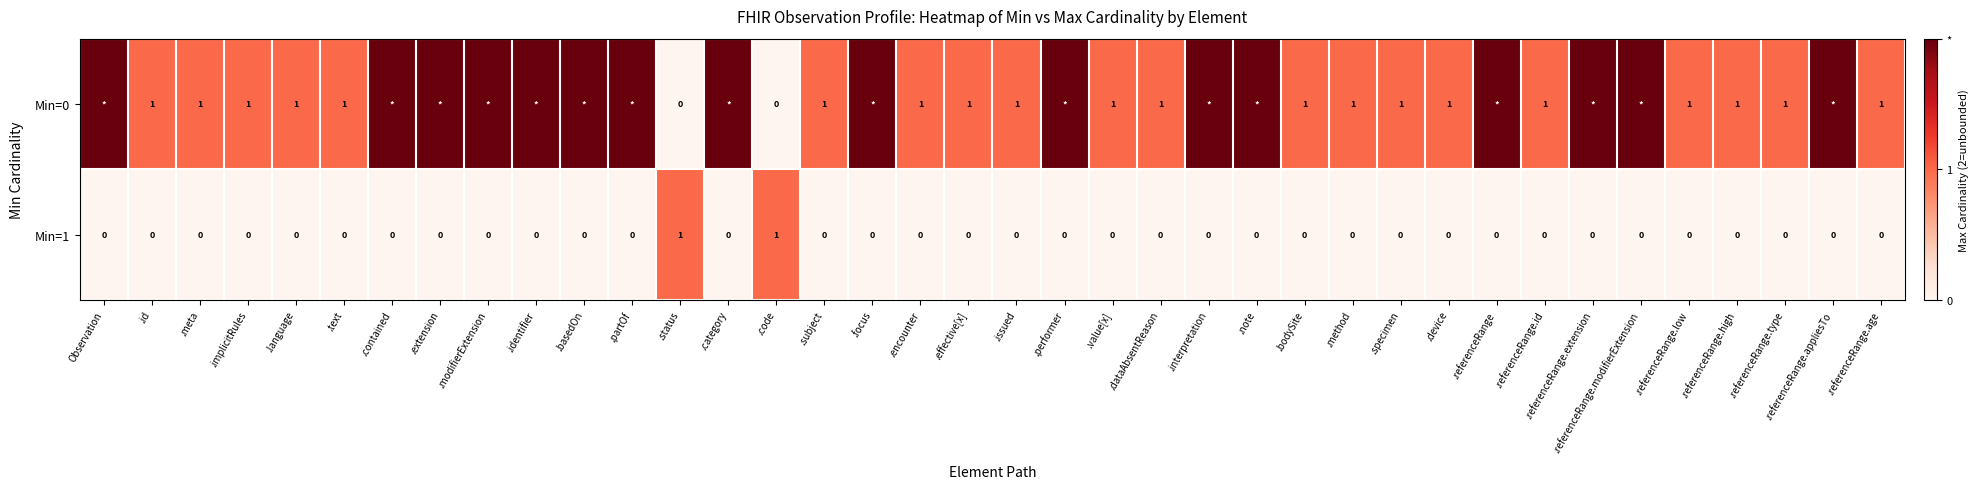

The value of Min=1 at .interpretation is 0. True or false?

True